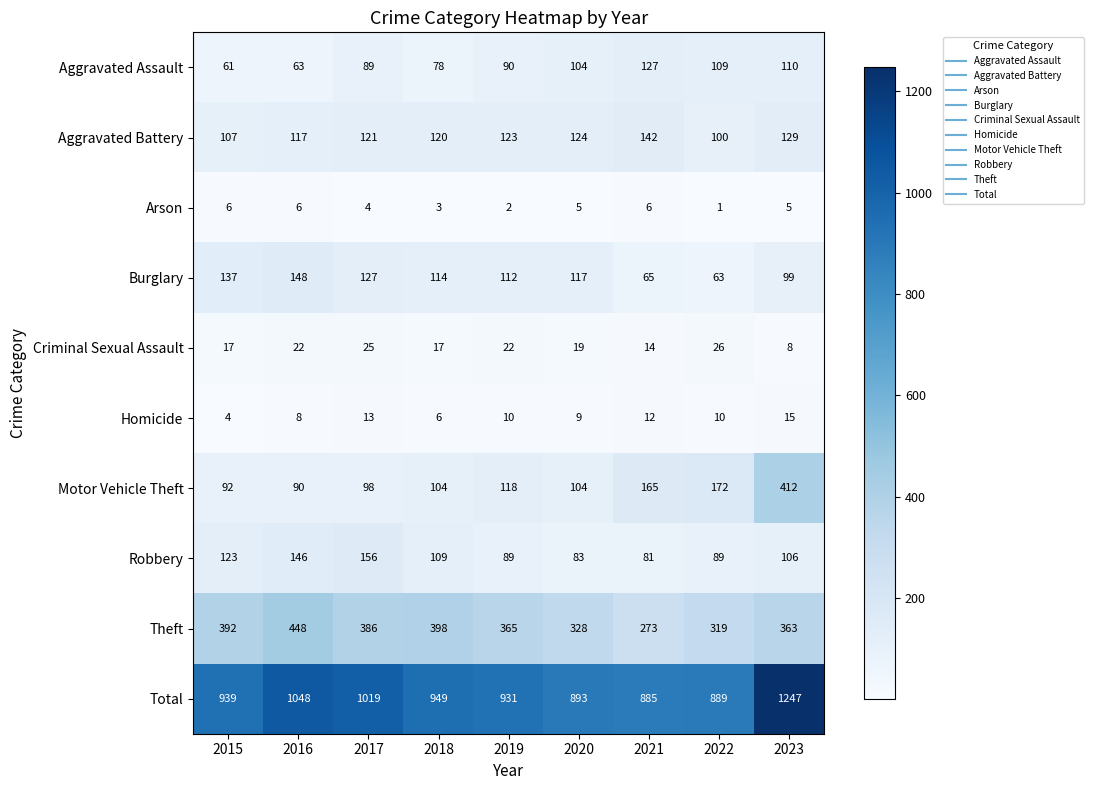

What is the difference between the maximum and minimum values in the Criminal Sexual Assault series?

18